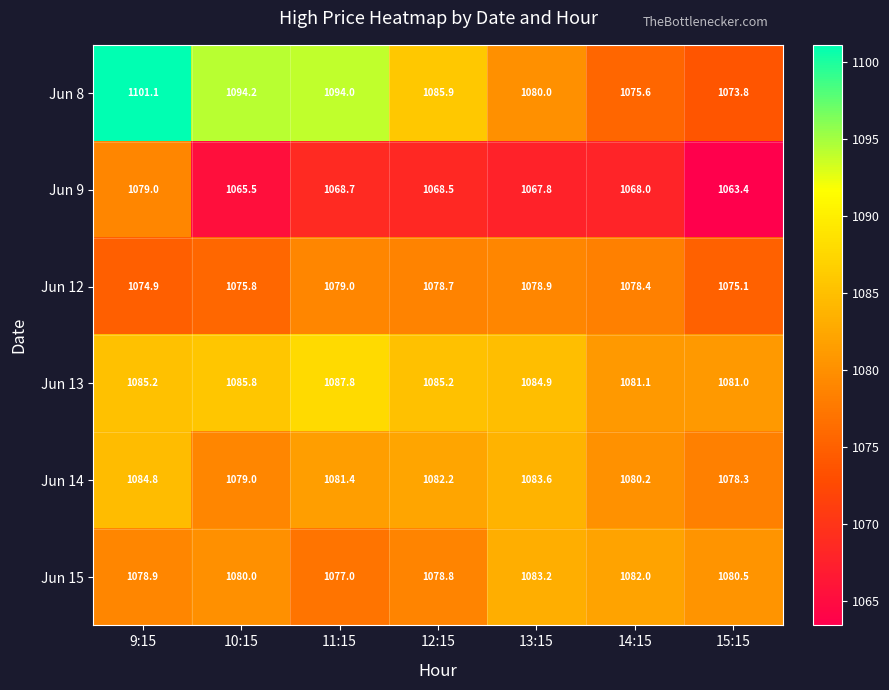

Is the value of Jun 9 at 15:15 greater than the value of Jun 13 at 10:15?

No